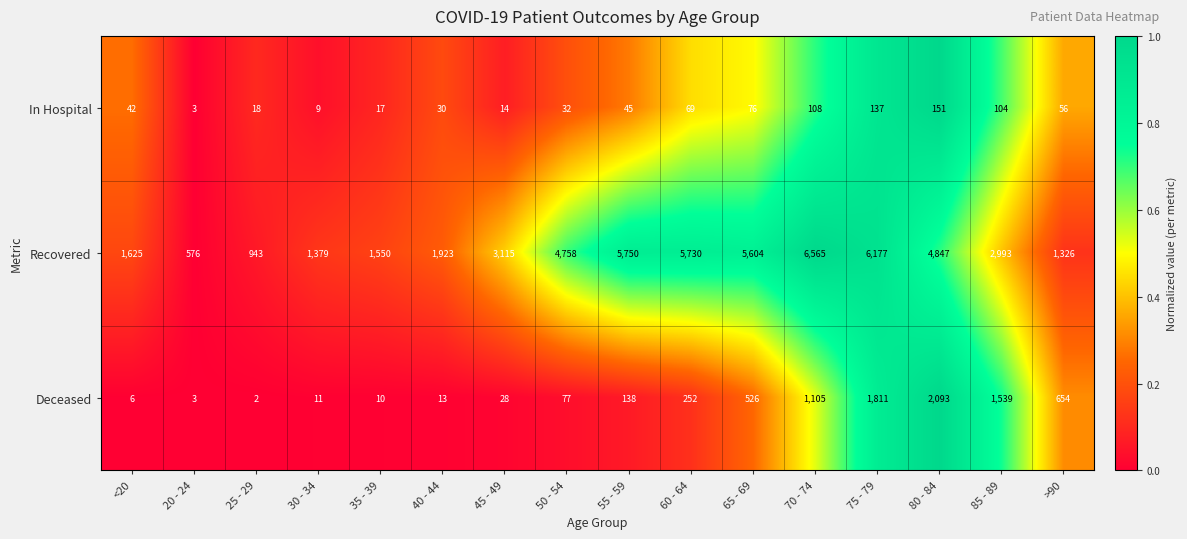

Where is Recovered nearest to the value 3570?

45 - 49